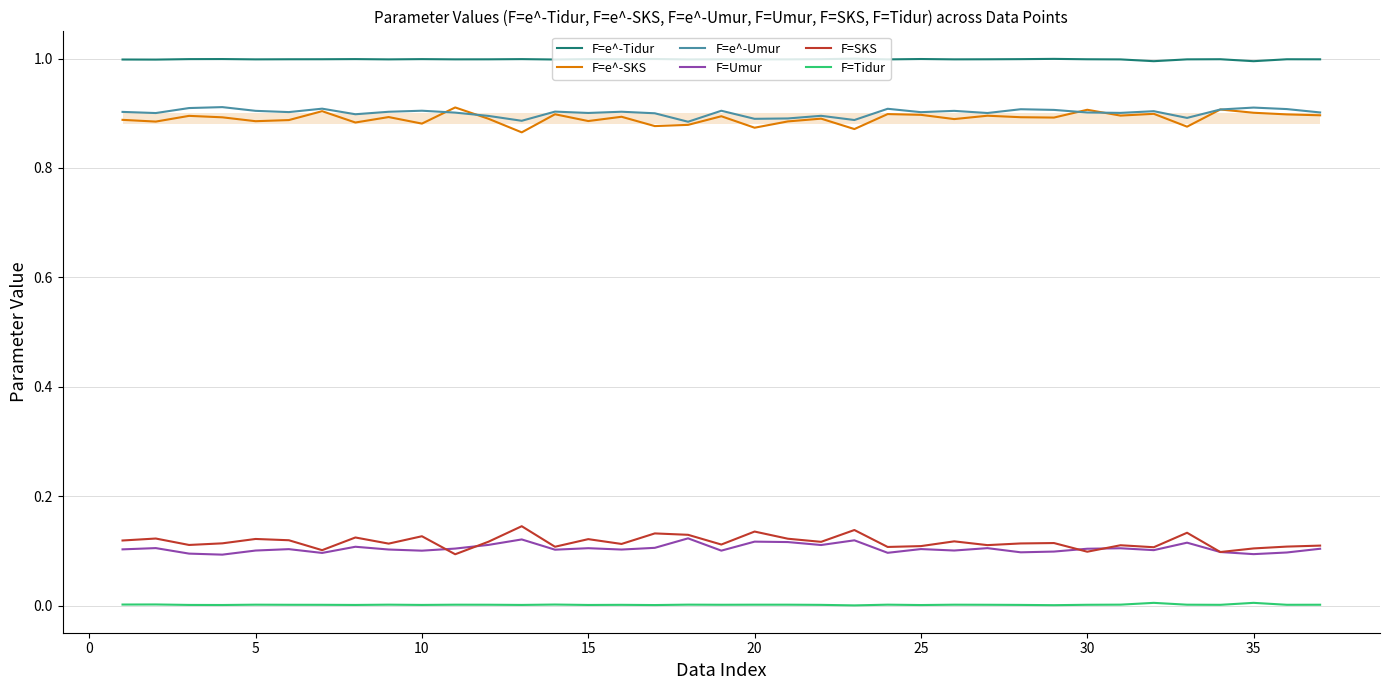

Which series has the largest range (max minus min)?

F=SKS